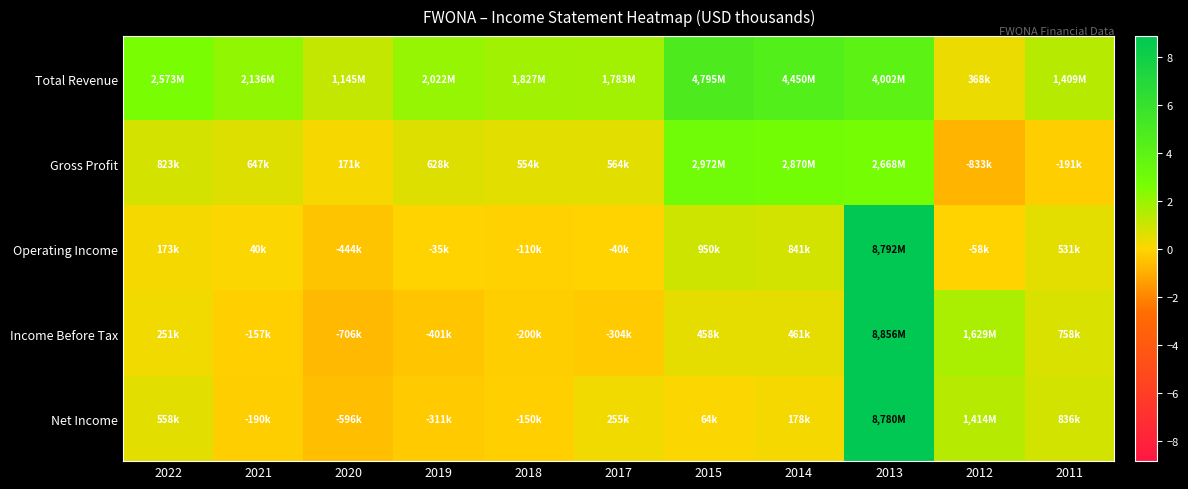

Count the number of categories in the chart.

11